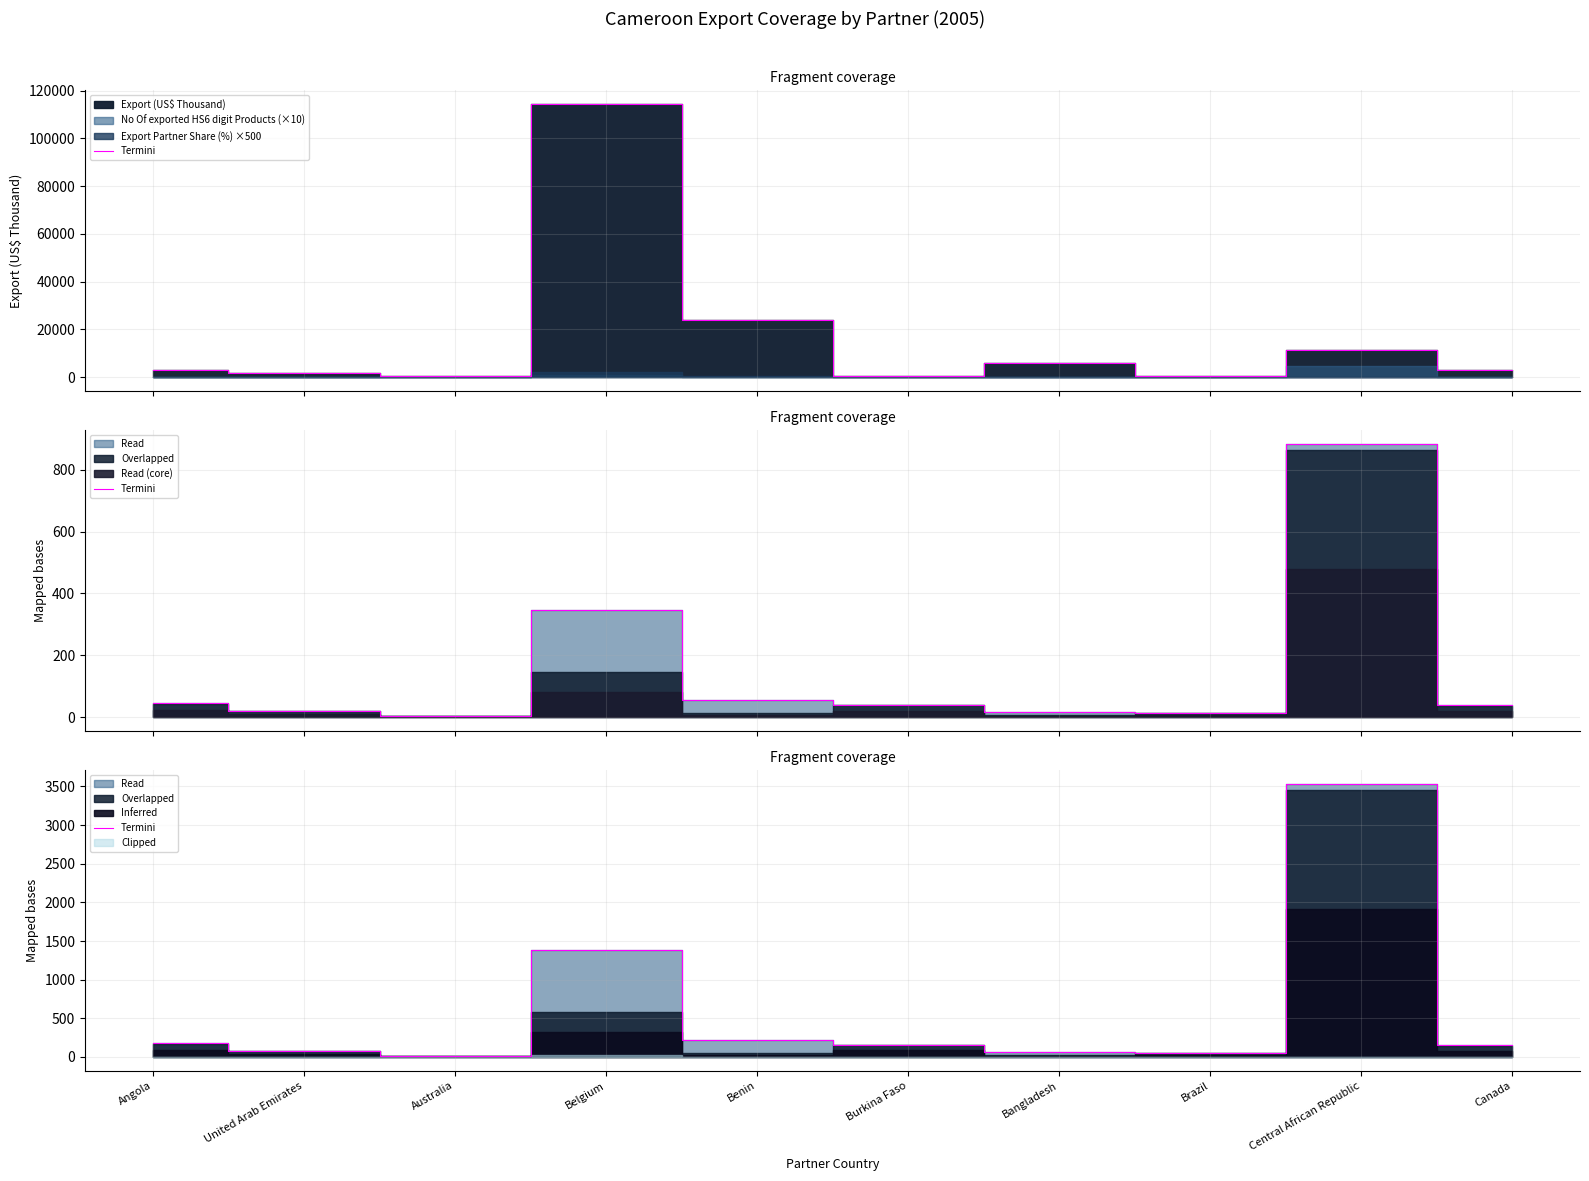

What is the label of the 7th point from the right?

Belgium